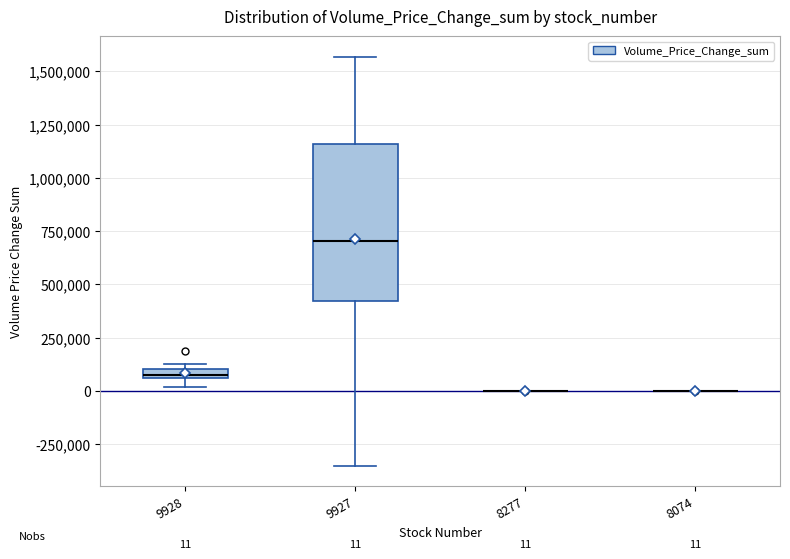

Which box is the tallest, from its lower edge to its upper edge?

9927